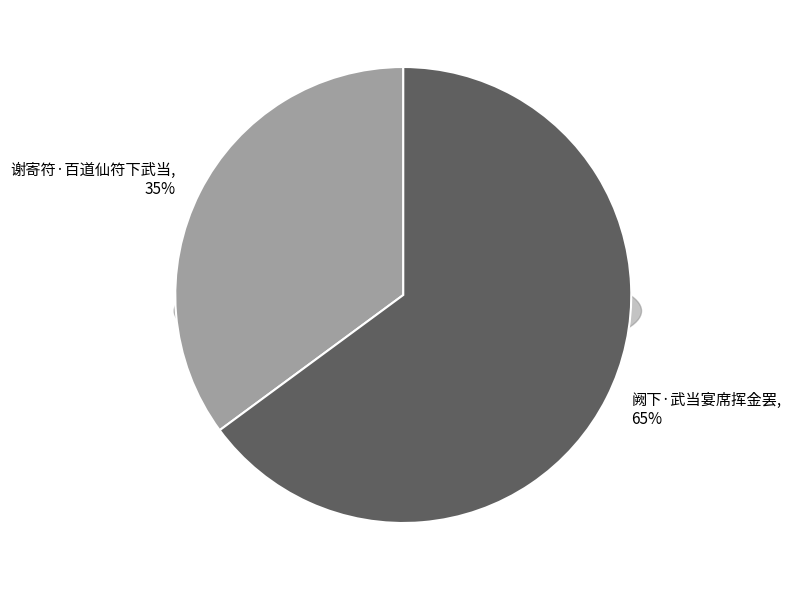

To the nearest percent, what percentage of the pie is 谢寄符·百道仙符下武当?

35%